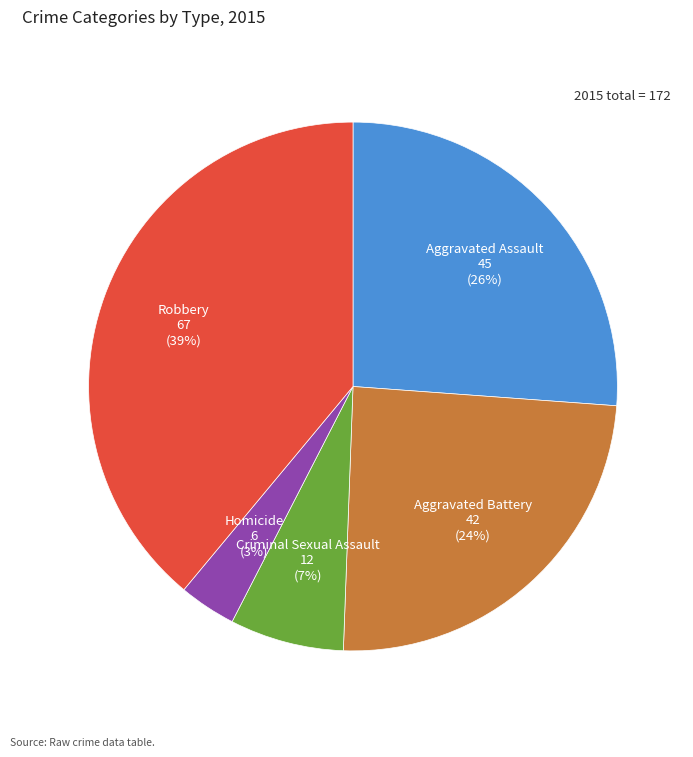

Is there a majority slice in this chart?

No